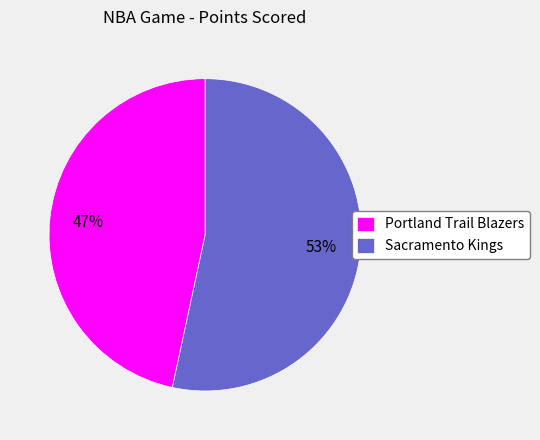

To the nearest percent, what portion does Sacramento Kings represent?

53%